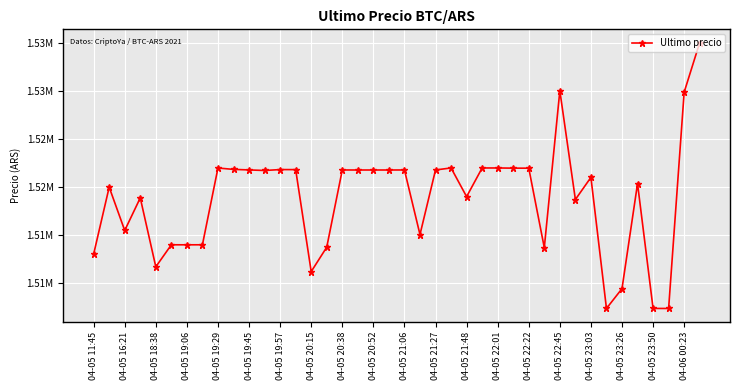

Does the chart have visible grid lines?

Yes